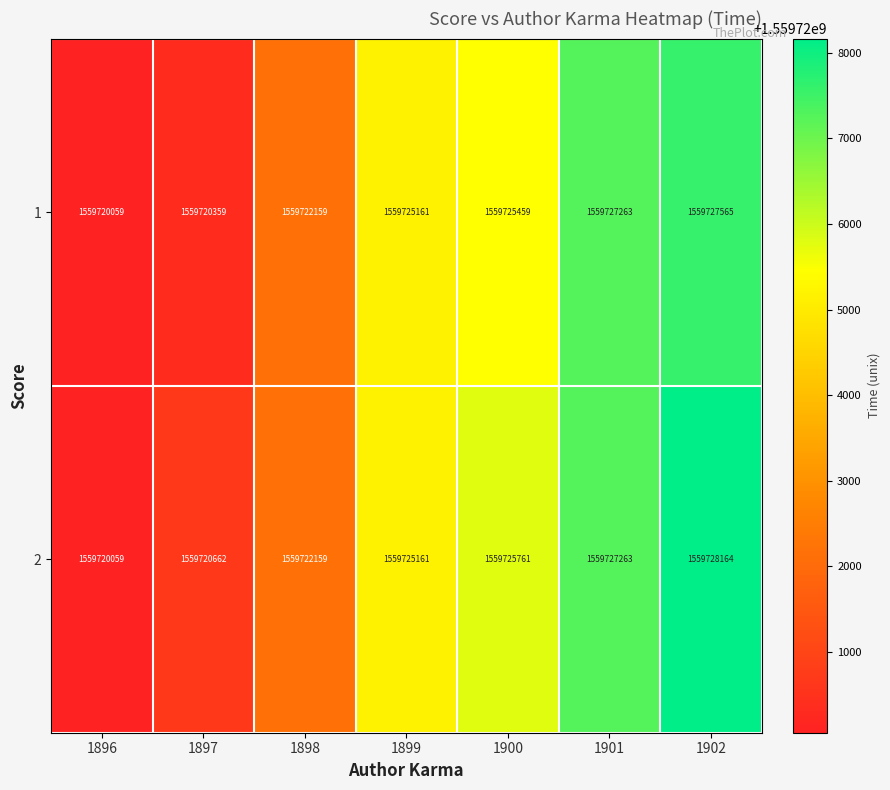

What is the smallest value displayed?

1559720059